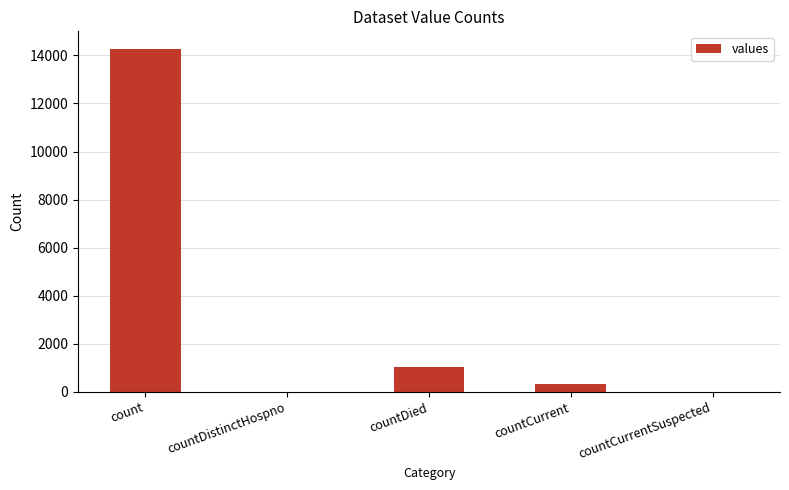

How many distinct data groups are displayed?

1